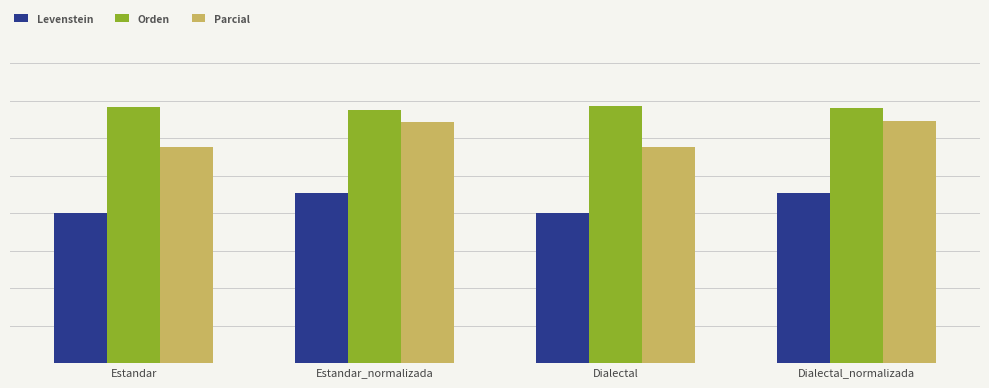

What are all the series names shown in the legend?

Levenstein, Orden, Parcial